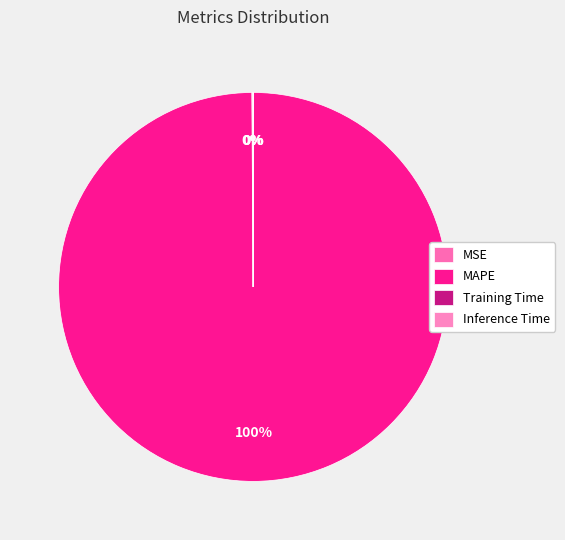

Is there any slice that represents more than half of the pie?

Yes